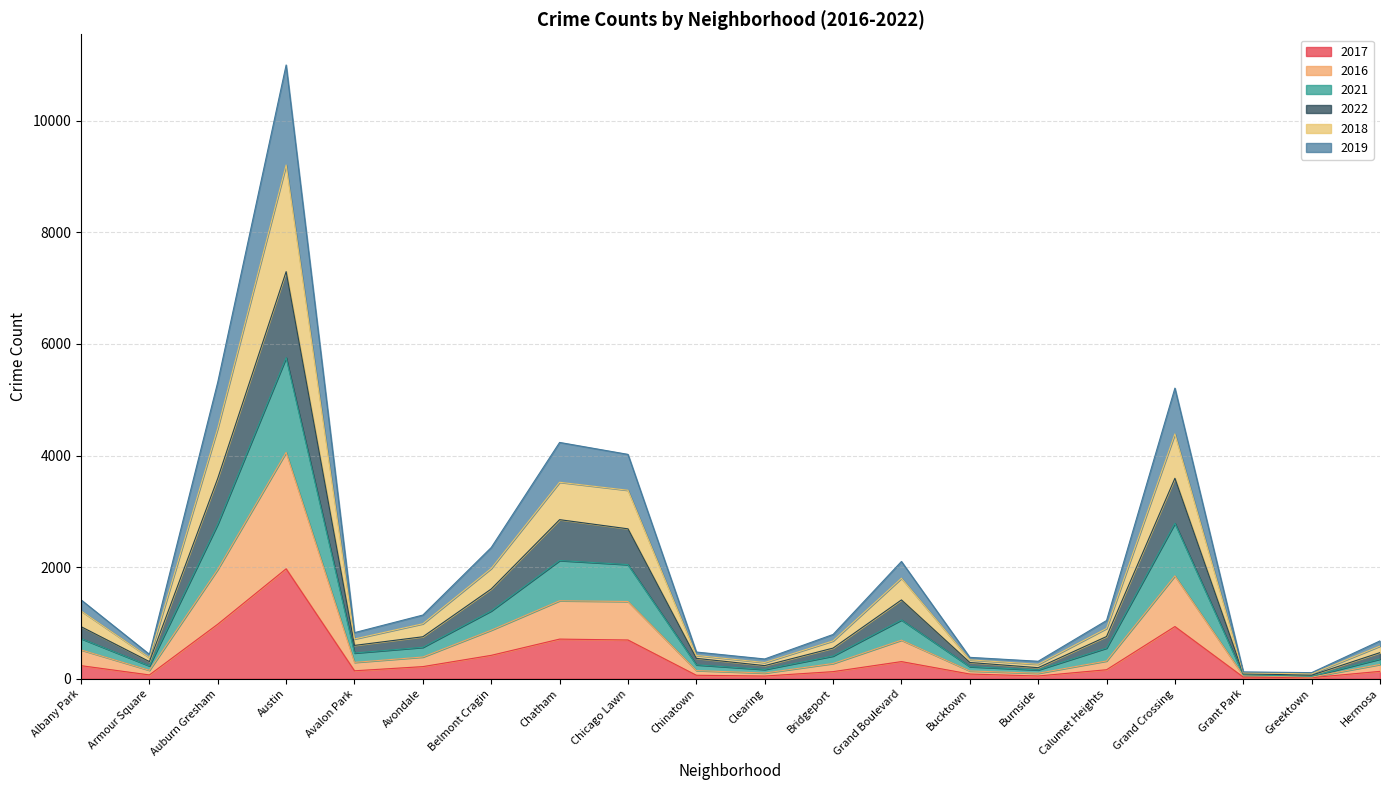

How many distinct data groups are displayed?

6